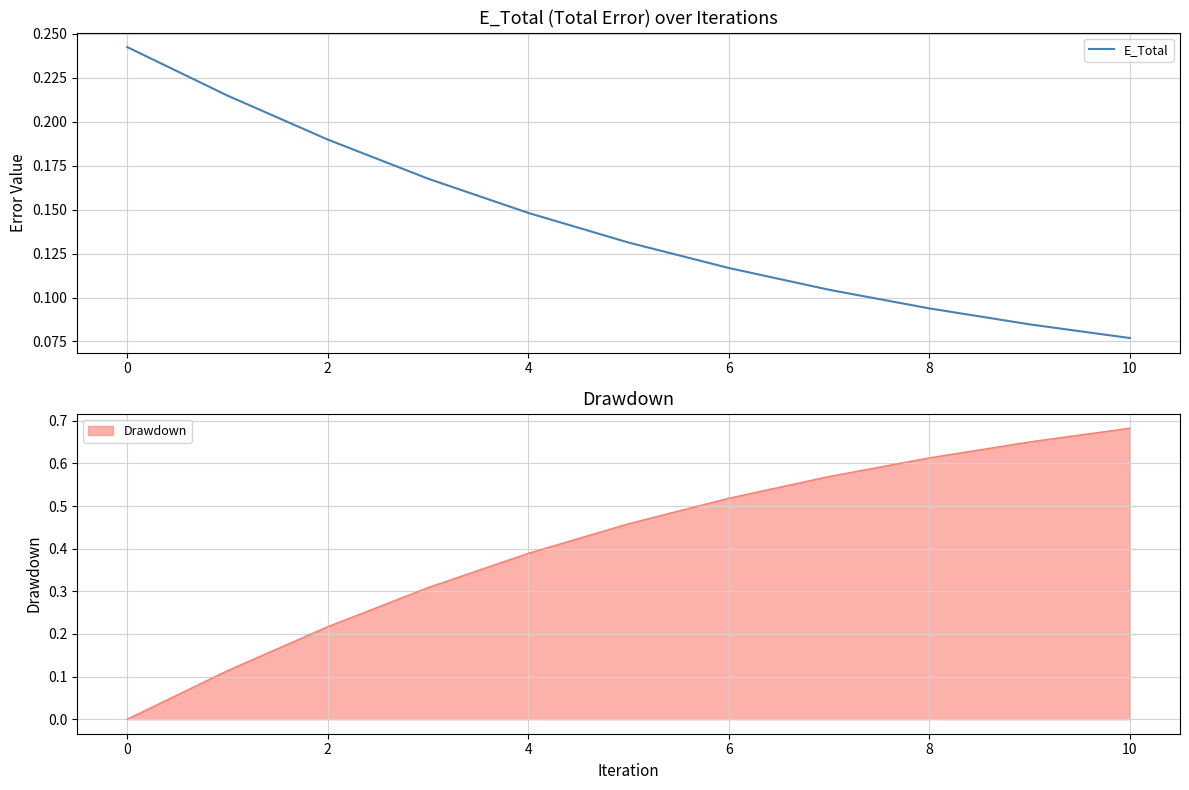

Which category has the lowest value in the E_Total series?

10